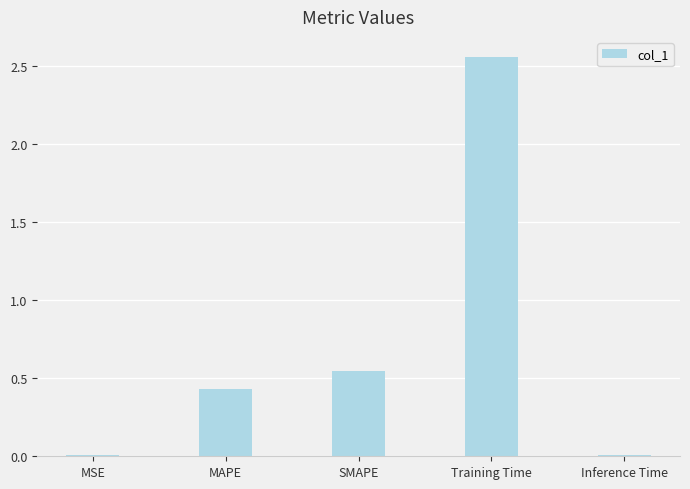

What is the change in value from MAPE to Training Time?

+2.1